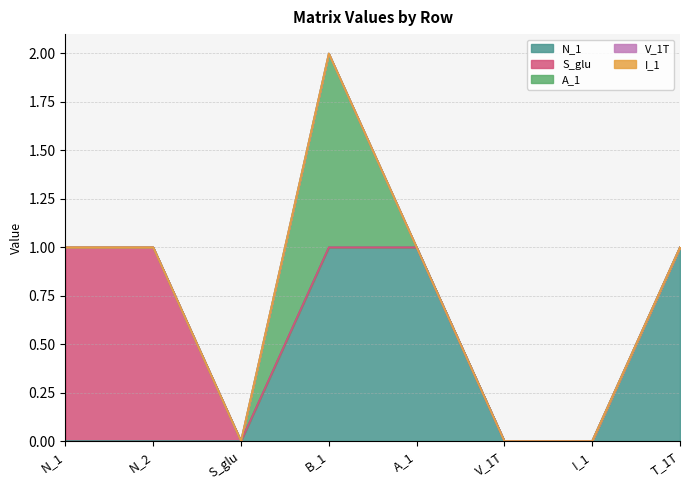

True or false: A_1 and N_1 intersect in this chart.

False